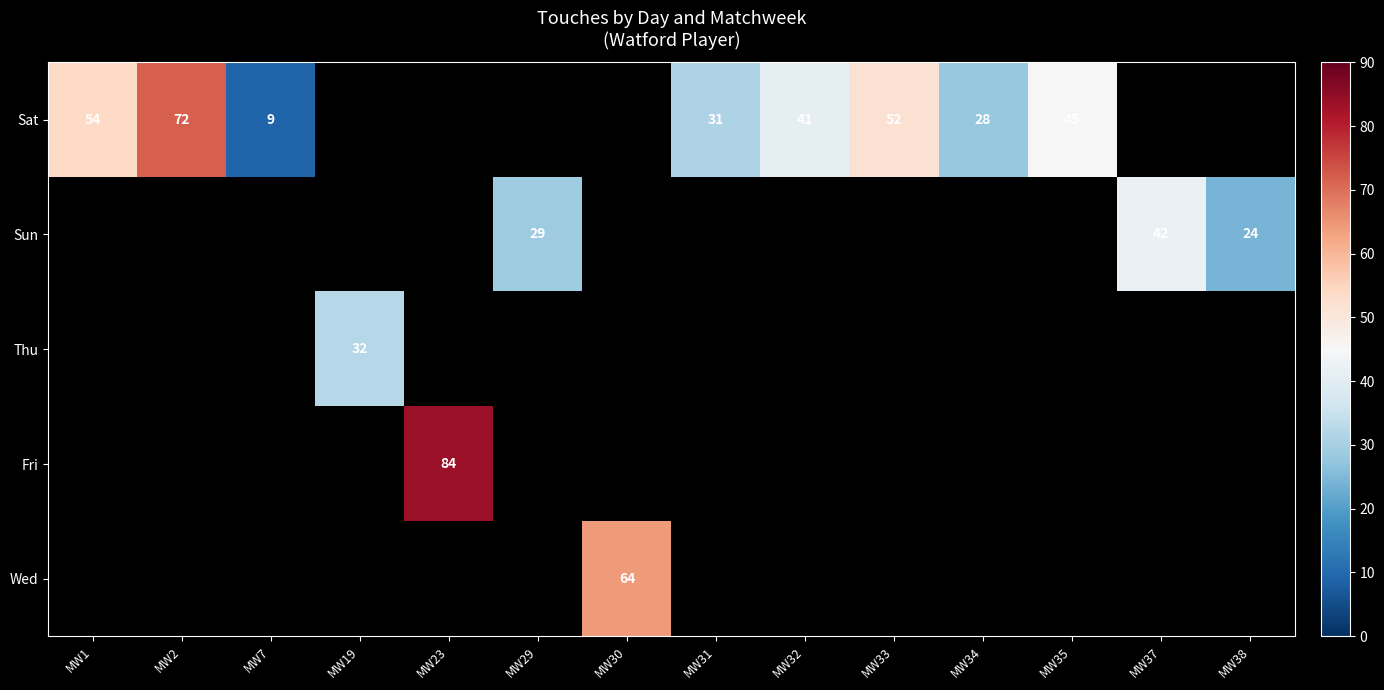

True or false: Sat has a value of 45 at MW35.

True